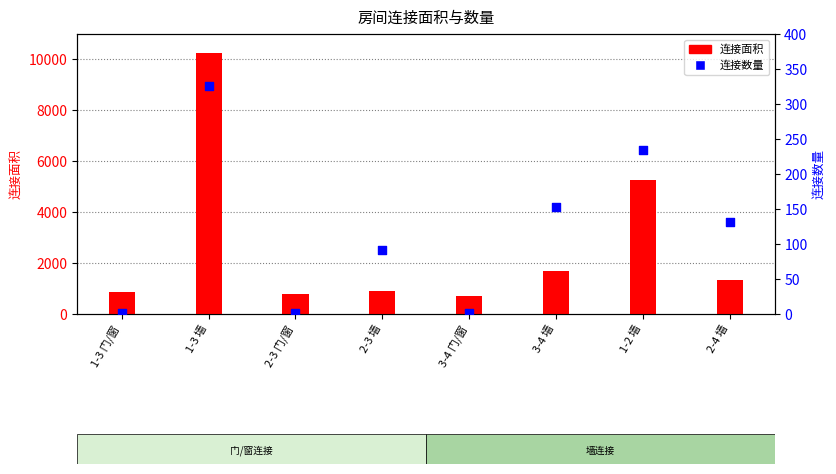

What is the total value across all series at 2-4 墙?

1452